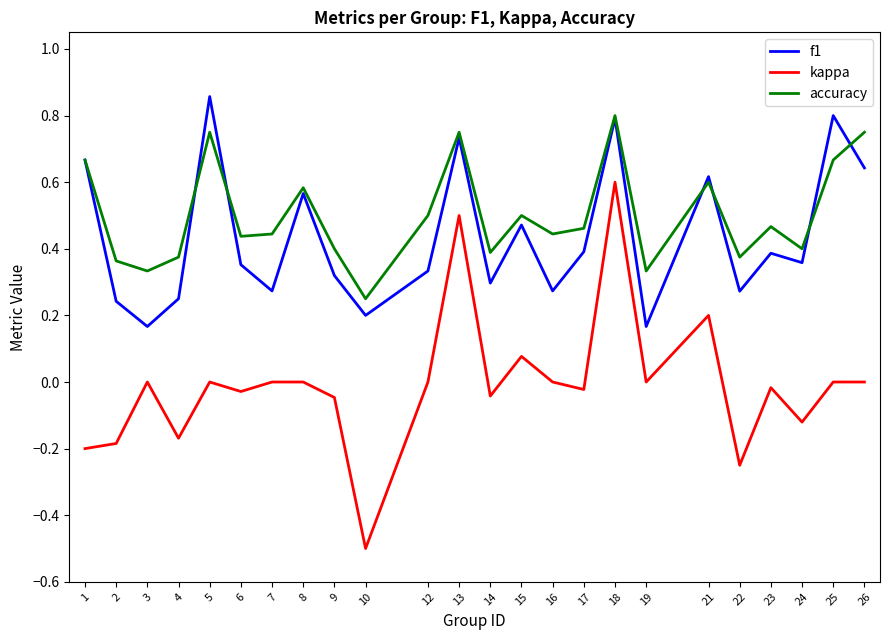

True or false: kappa has more than 0 points higher than both neighbors.

True